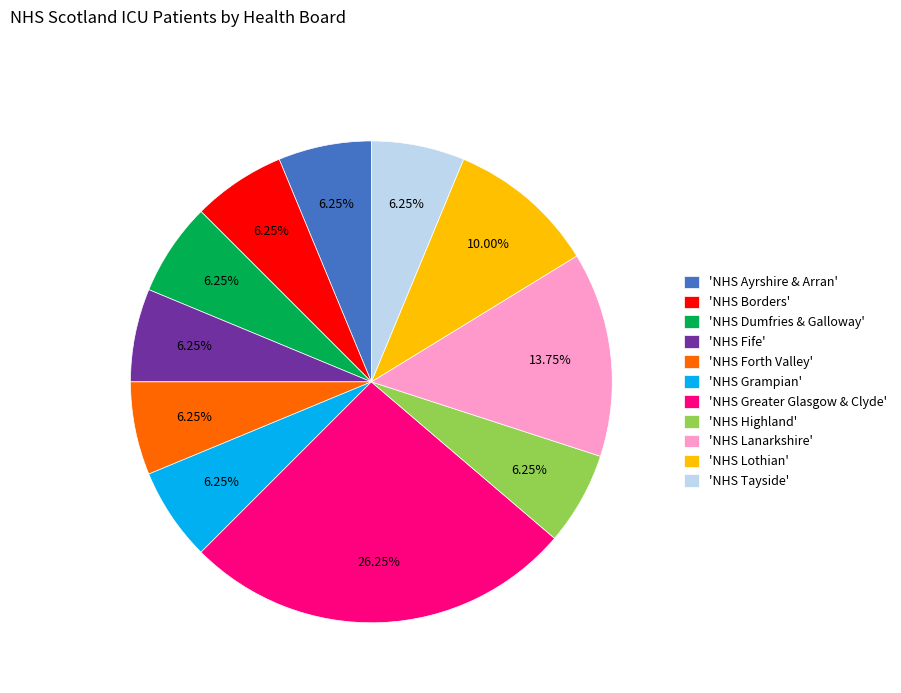

Do 'NHS Greater Glasgow & Clyde' and 'NHS Lothian' together represent more than half of the pie?

No